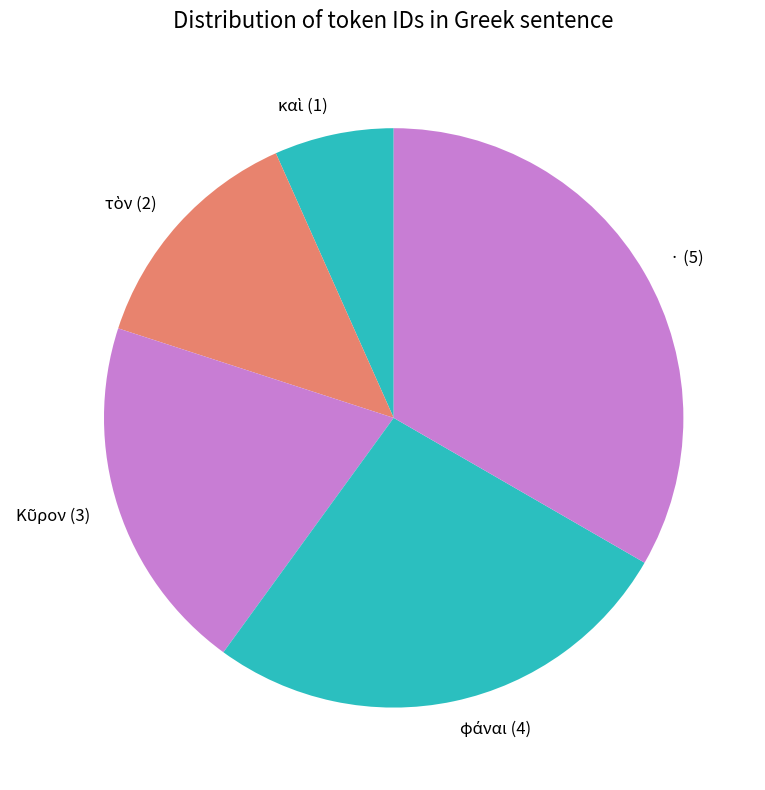

True or false: · accounts for 33% of the total.

True